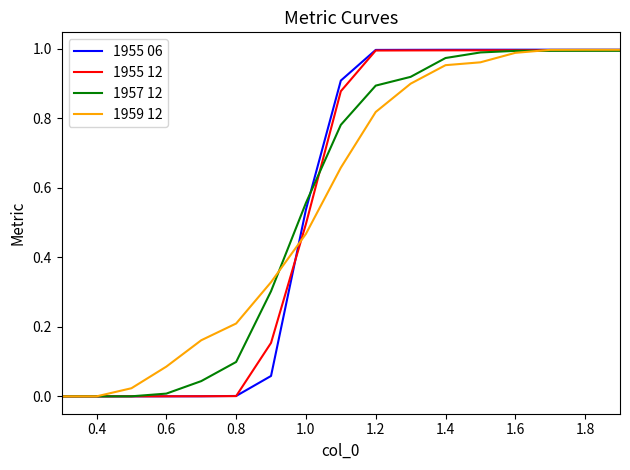

Which series has the largest range (max minus min)?

1955 06